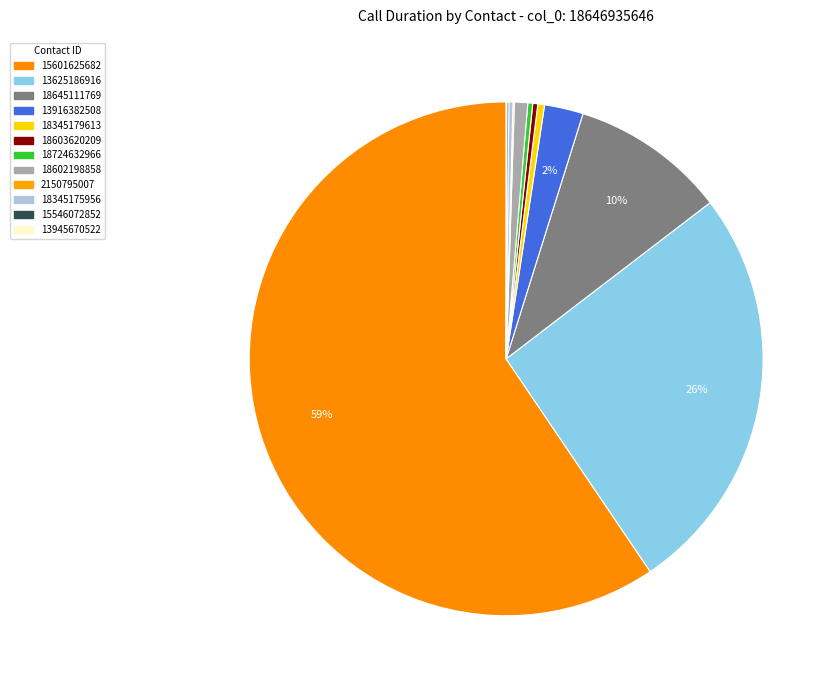

Does 13625186916 account for over 50% of the chart?

No